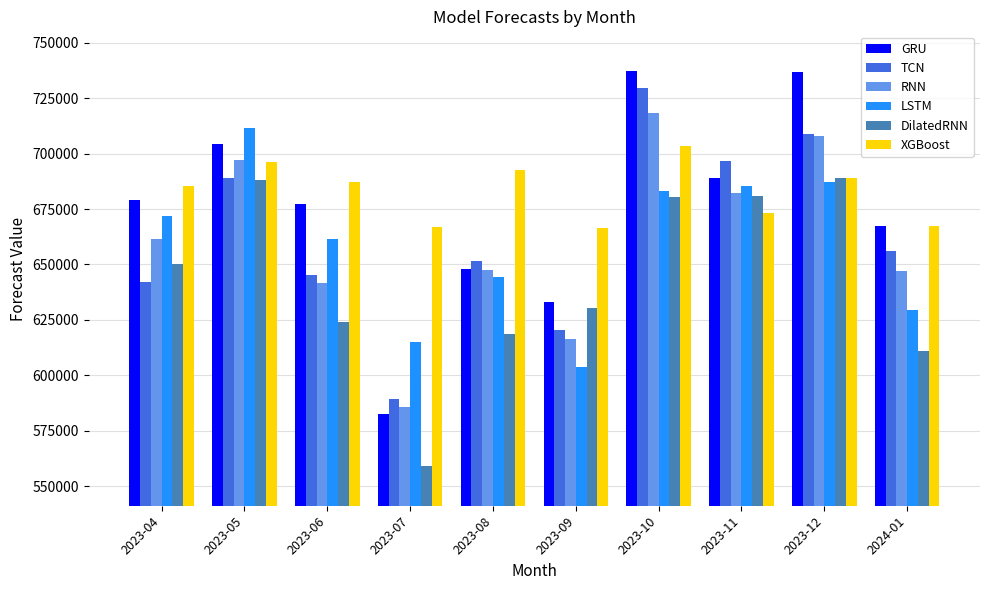

What is the sum of the LSTM values at 2023-06 and 2023-04?

1333291.0